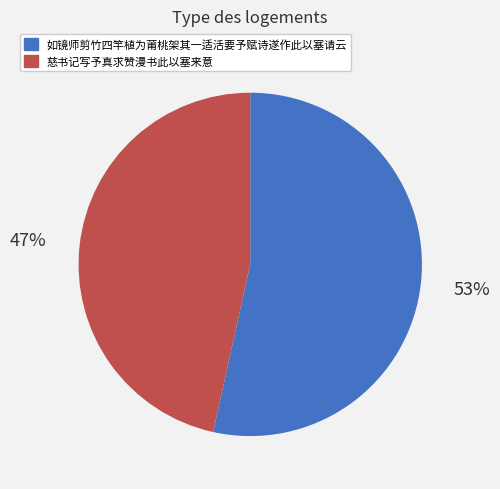

Rank the categories by value from lowest to highest.

慈书记写予真求赞漫书此以塞来意, 如镜师剪竹四竿植为莆桃架其一适活要予赋诗遂作此以塞请云